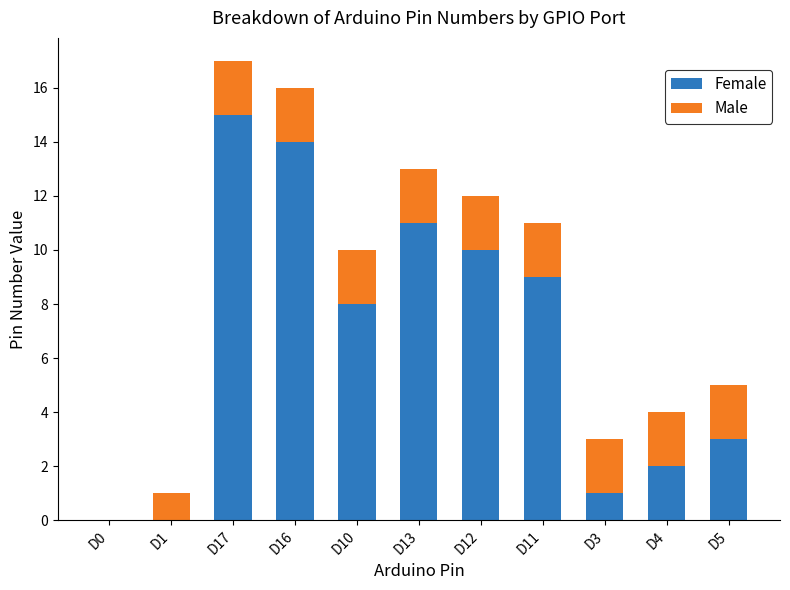

True or false: Female has a value of 3 at D4.

False